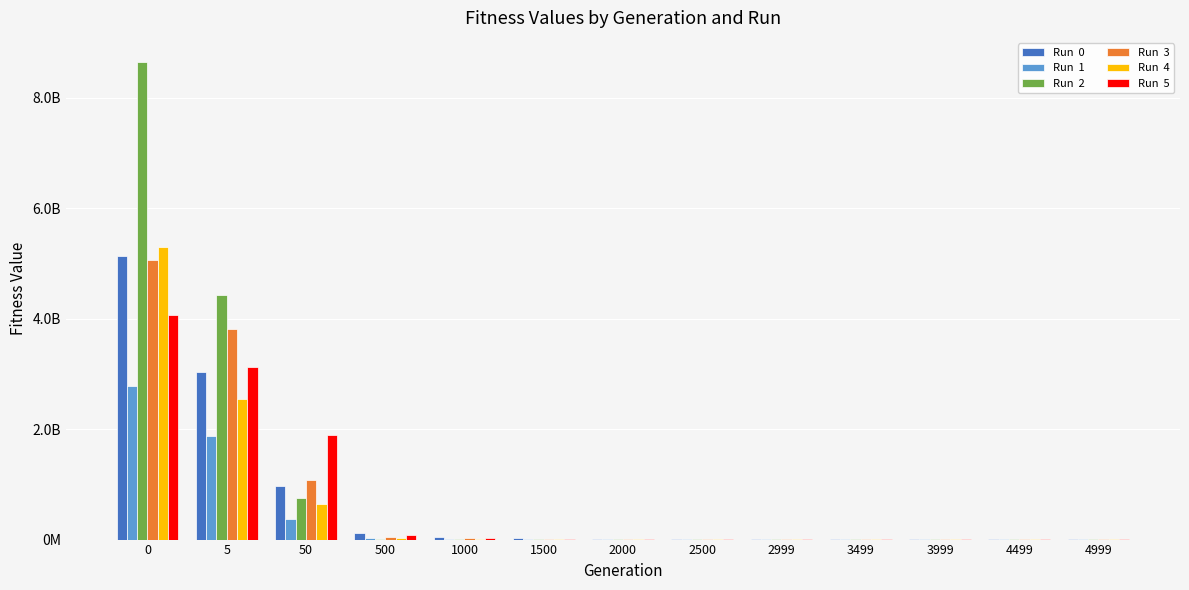

Are the bars grouped side by side (vs. stacked)?

Yes